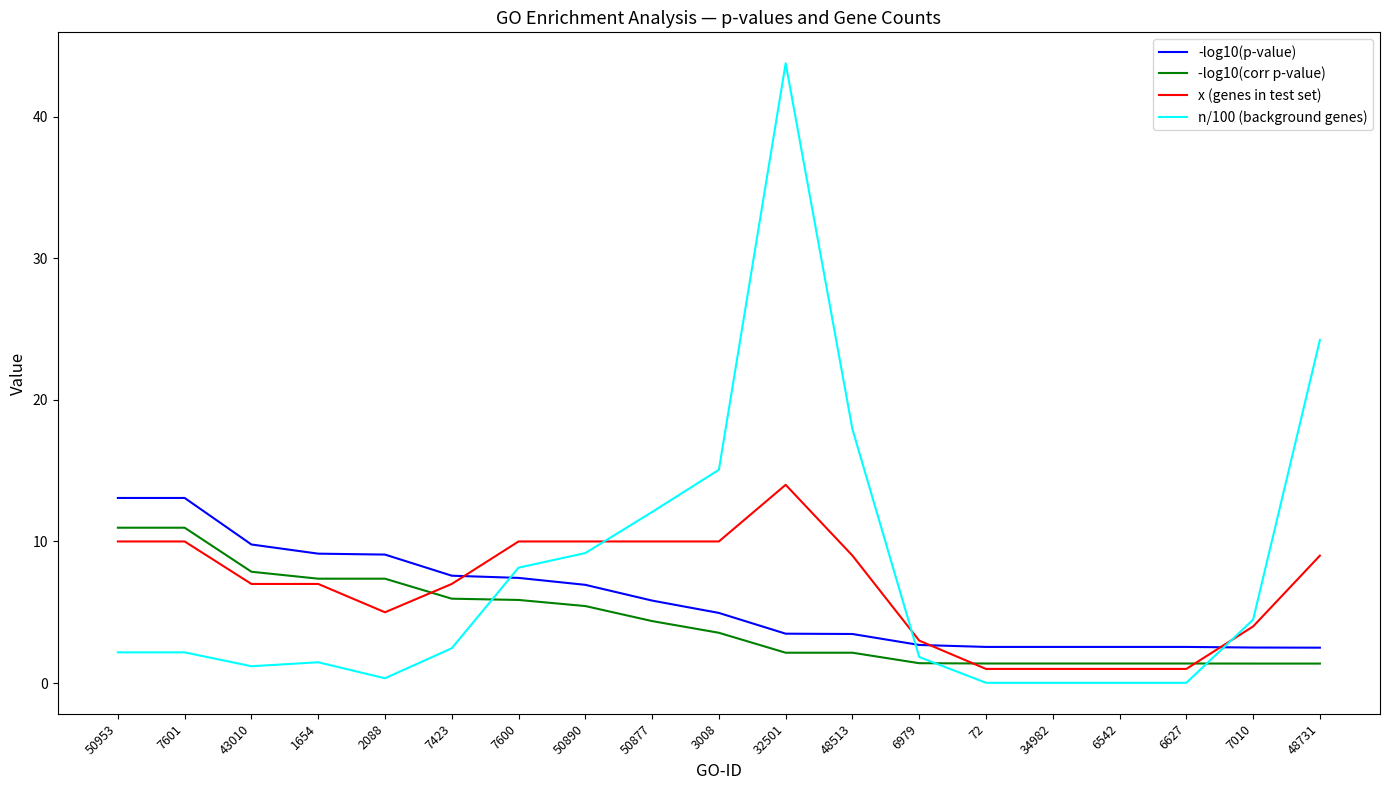

How many distinct data groups are displayed?

4